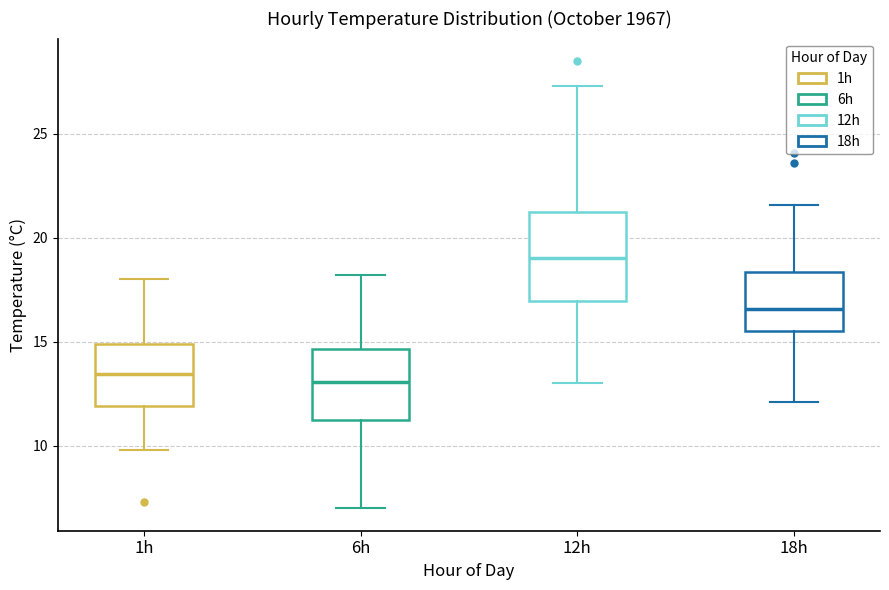

Comparing the boxes themselves (not the whiskers), which one is the tallest?

12h